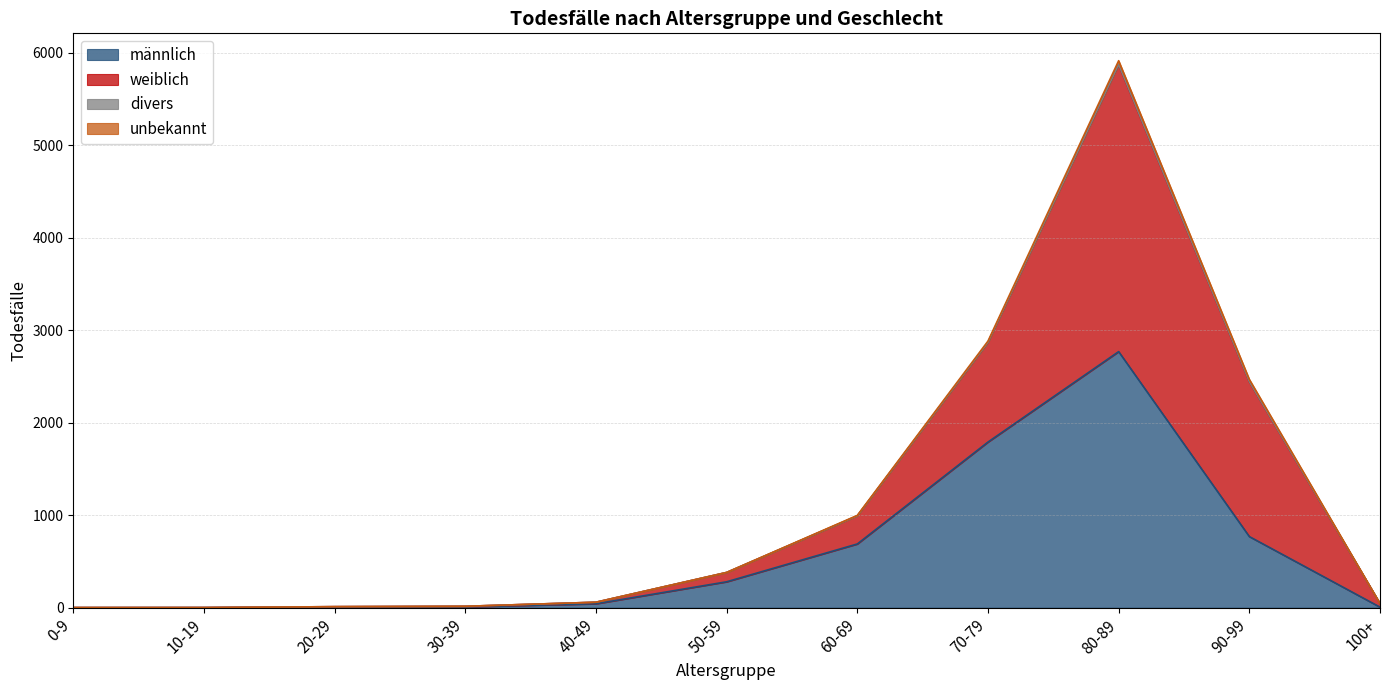

At which category is the sum across all series the highest?

80-89